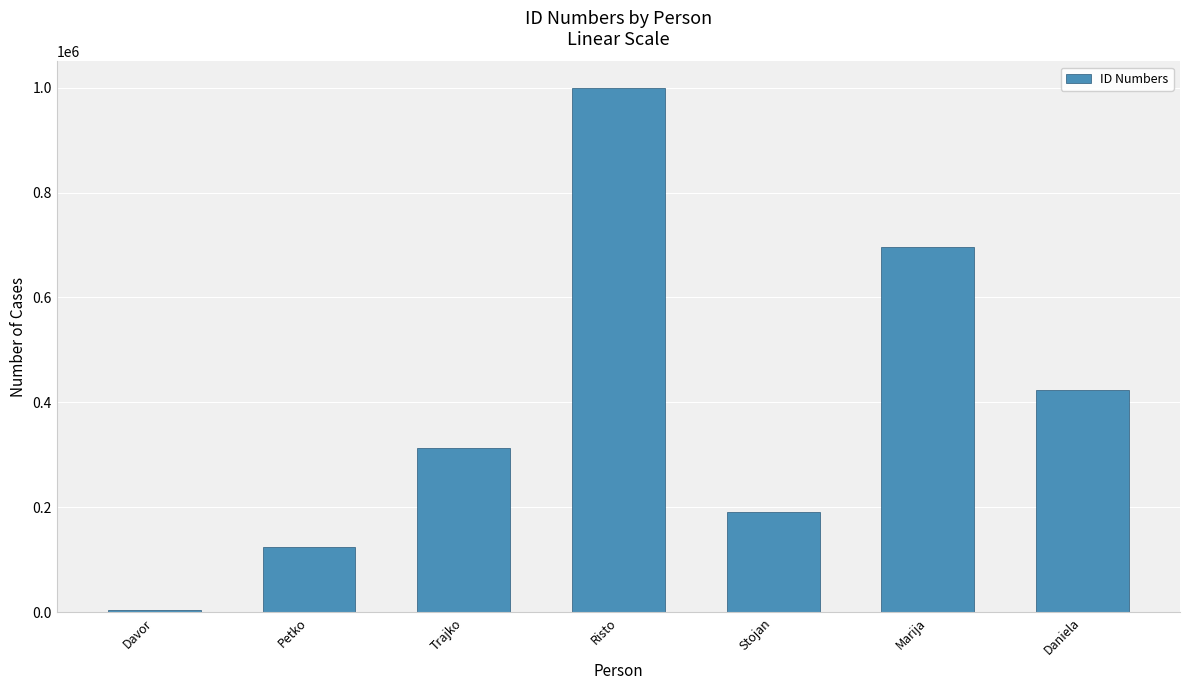

Does the chart contain stacked bars?

No